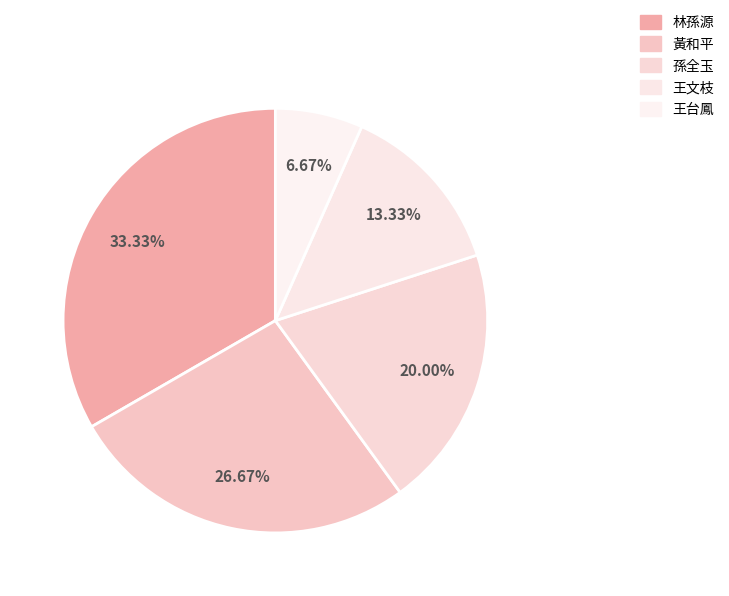

What percentage is the 王文枝 slice, to the nearest percent?

13%